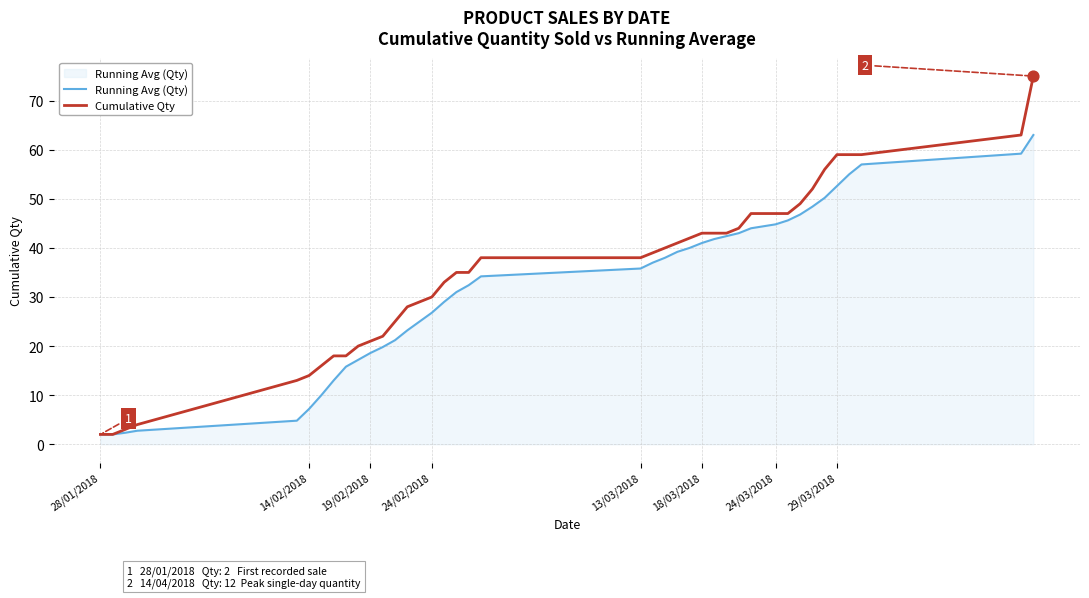

Which series has the largest range (max minus min)?

Cumulative Qty